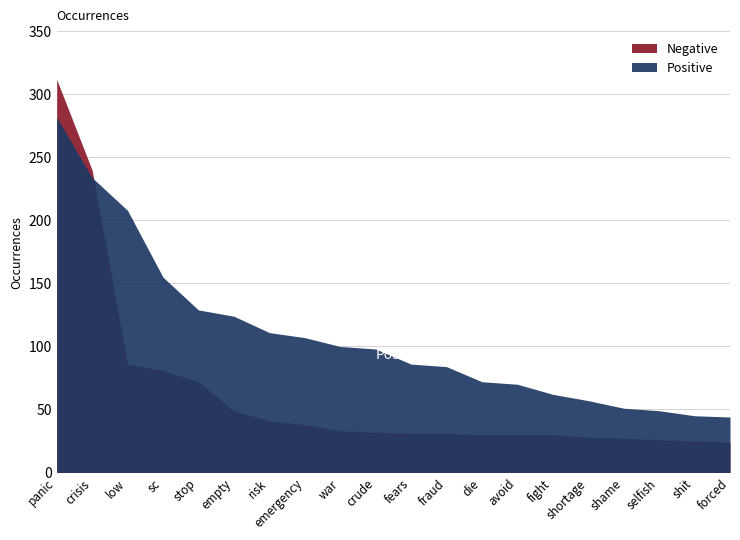

Reading right to left, extract all data points from this chart.

Negative: 24	25	26	27	28	30	30	30	31	31	32	33	38	41	49	72	81	86	240	312
Positive: 44	45	49	51	57	62	70	72	84	86	98	100	107	111	124	129	155	208	234	282